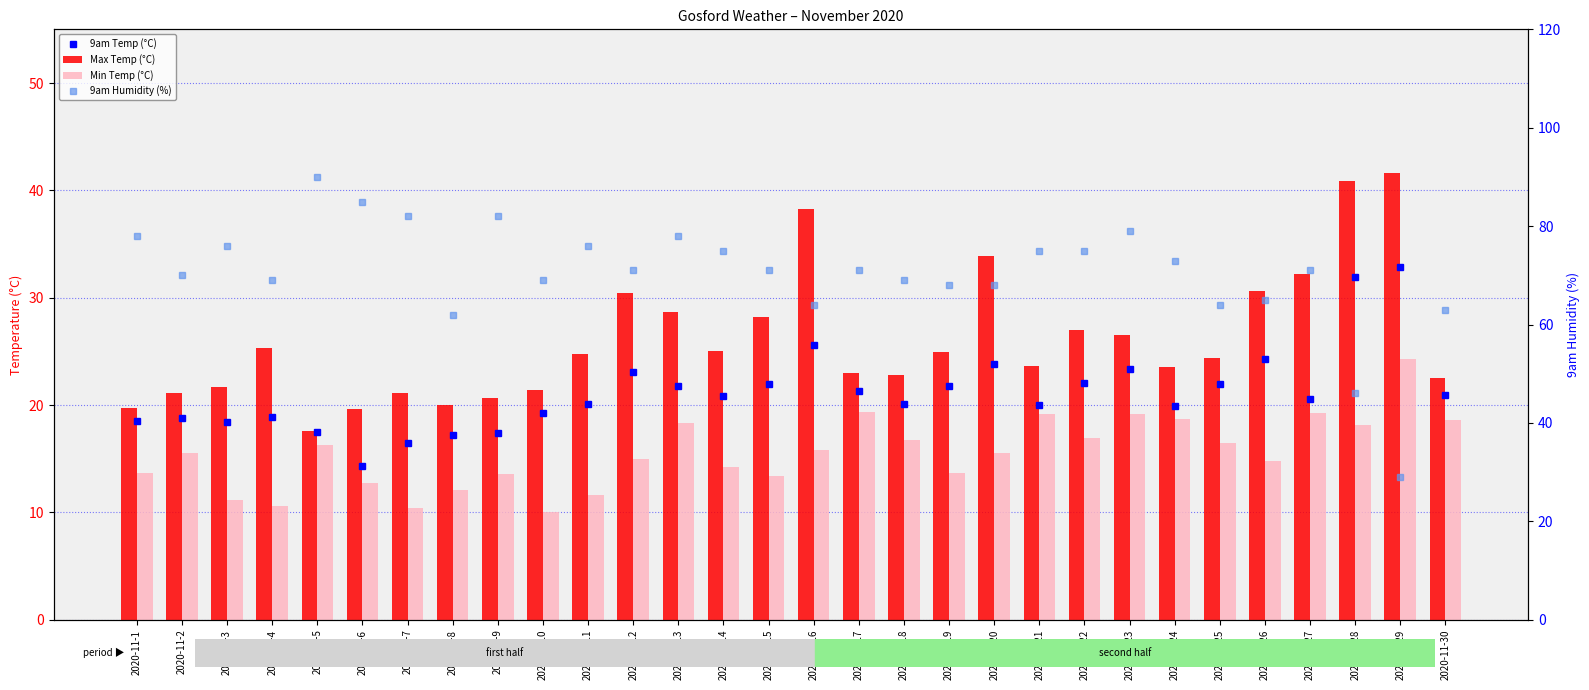

The Max Temp (°C) series shows 14.4 at 2020-11-22. True or false?

False